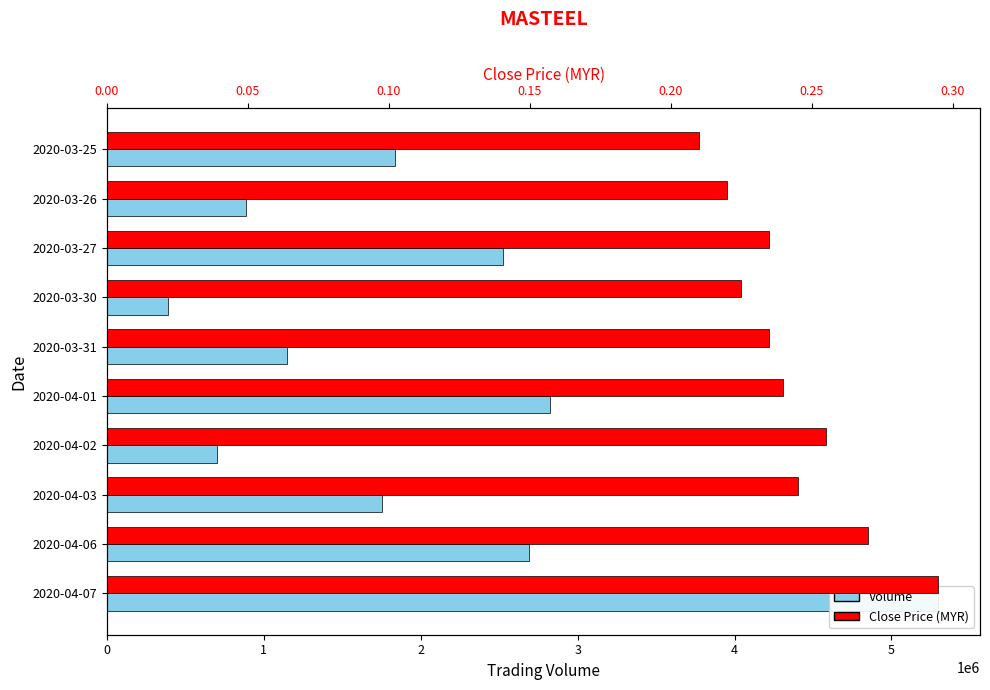

Which series has the widest spread of values?

Volume